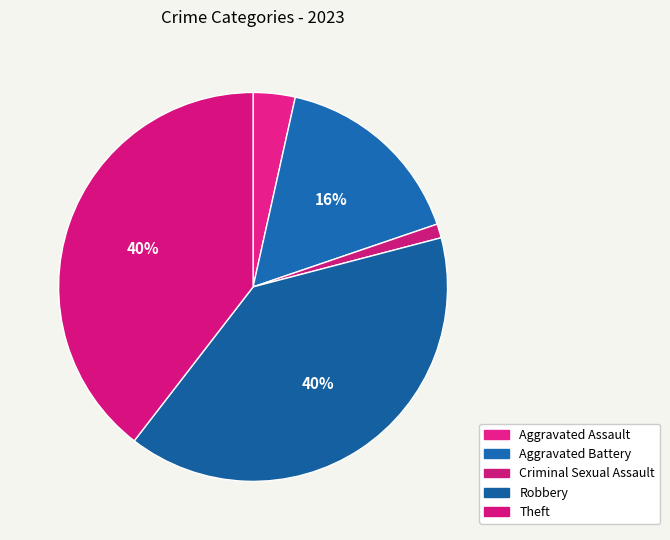

How many slices are in this pie chart?

5